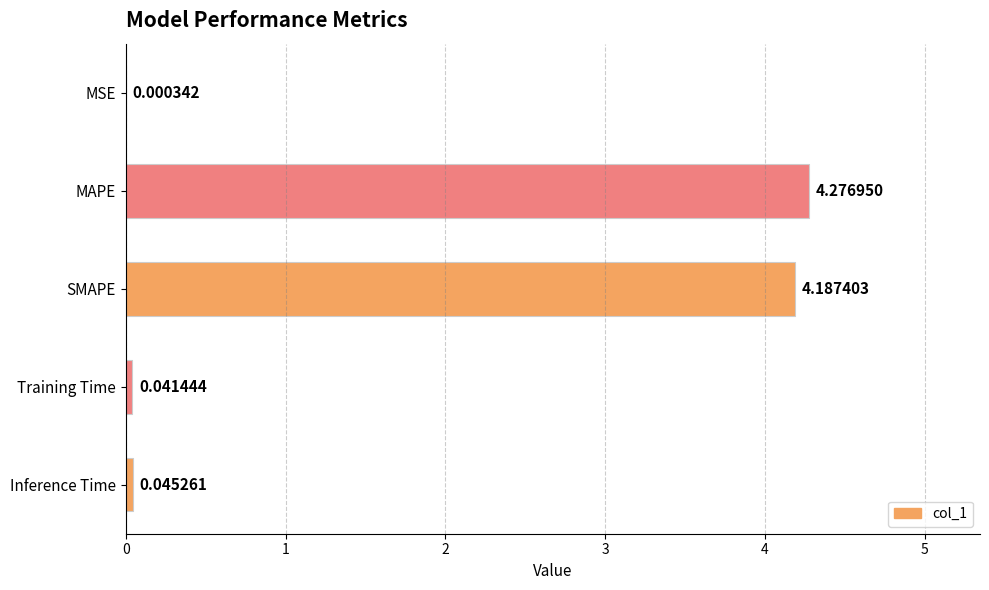

Between Training Time and MSE, which is larger?

Training Time